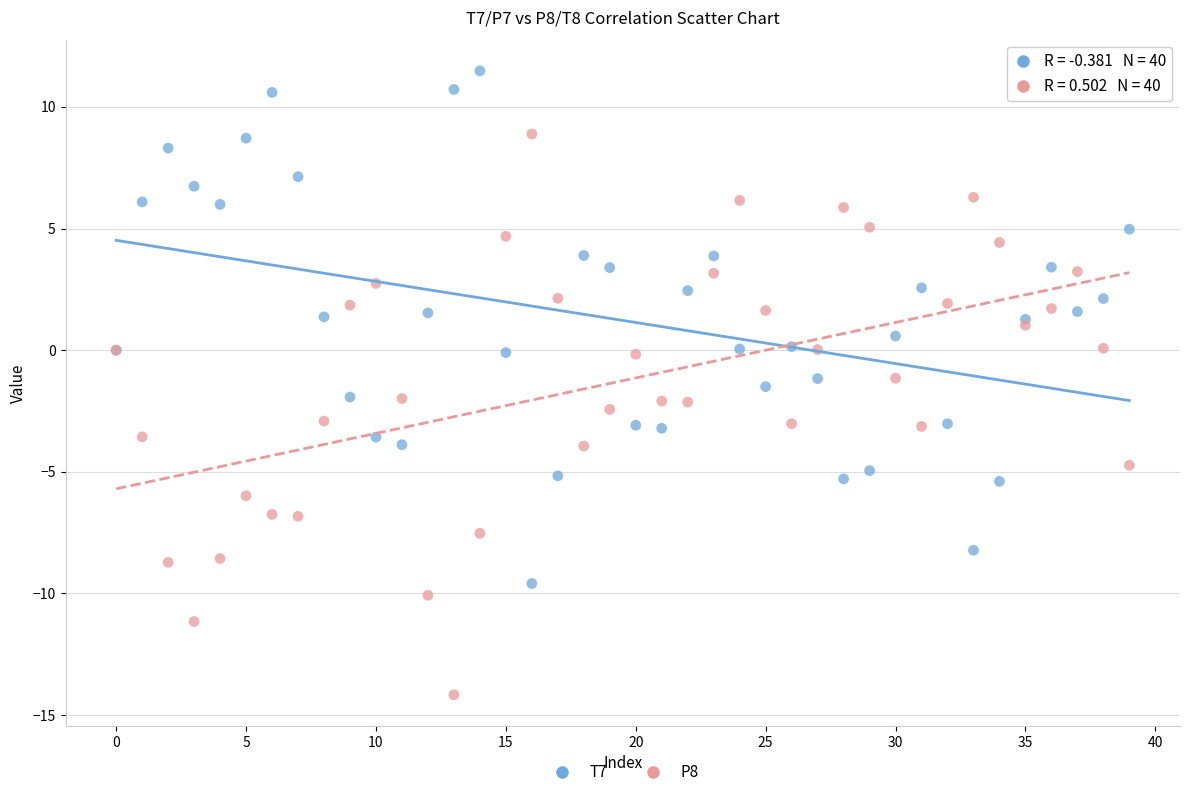

Which series has the largest Y range (max minus min)?

P8